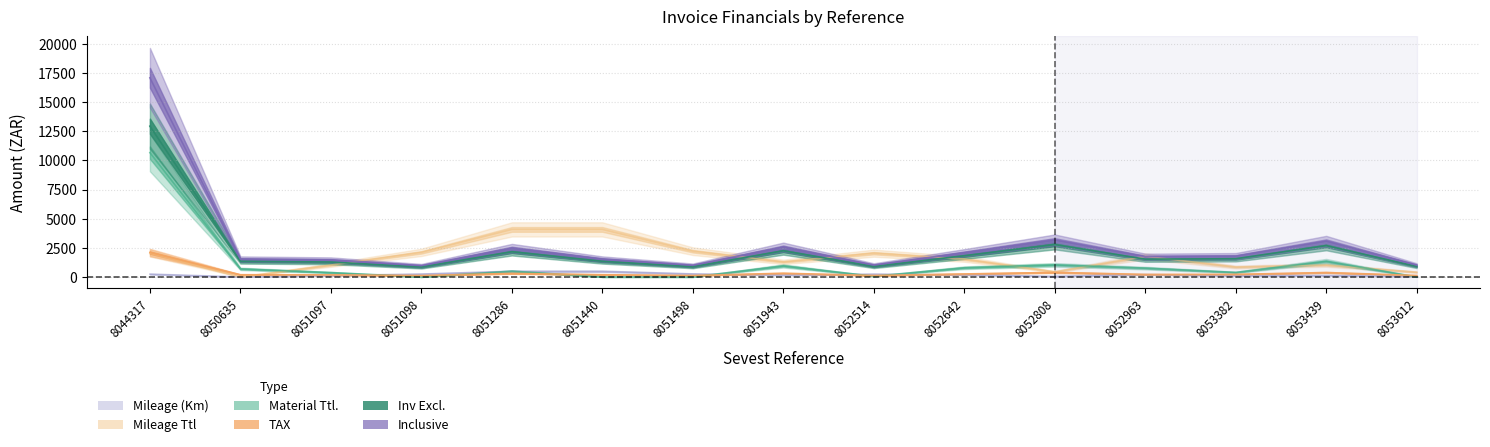

What is the difference between the maximum and minimum values in the Inv Excl. series?

12093.0